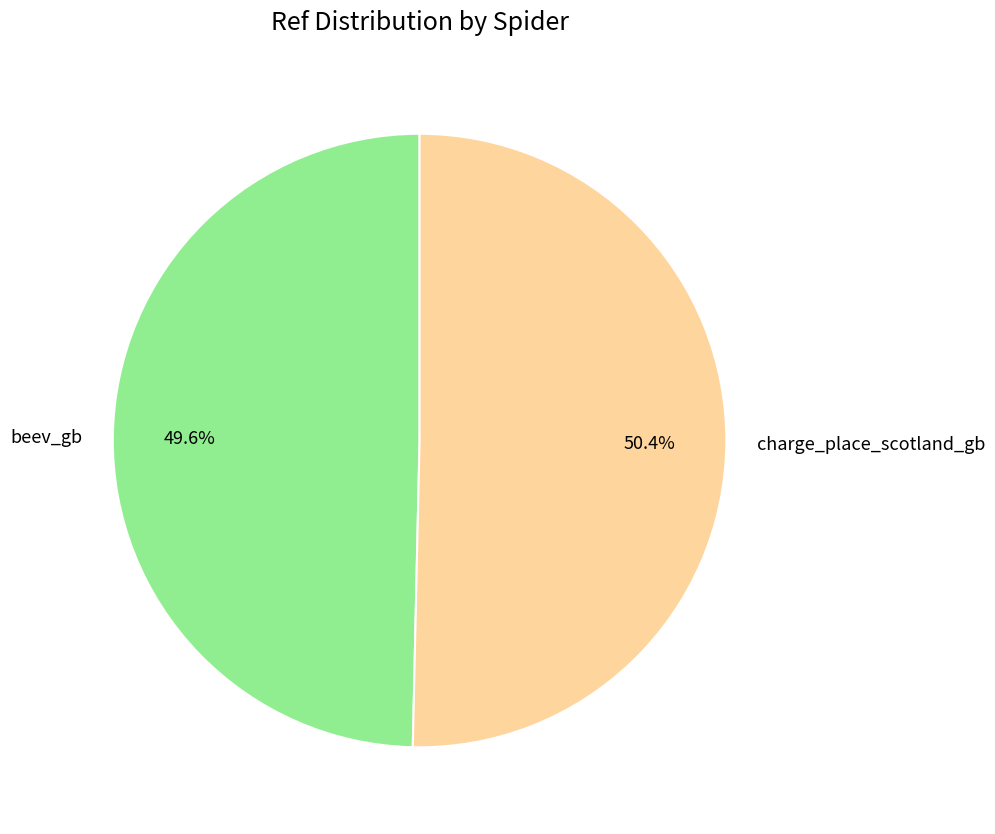

What is the ratio of the value at charge_place_scotland_gb to the value at beev_gb?

1.0